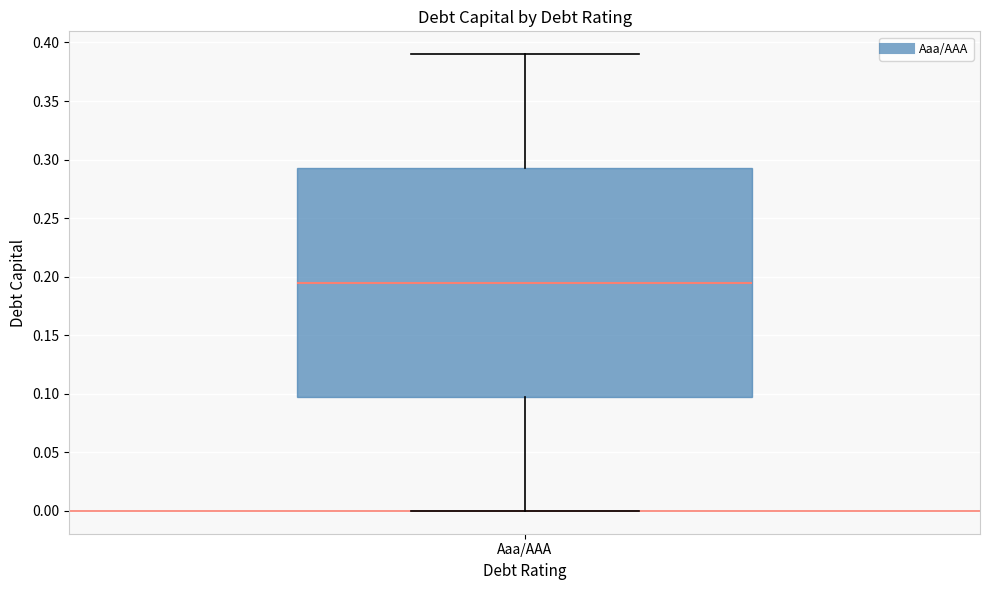

Where is the lower edge of the box for Aaa/AAA on the y-axis? The values are not printed on the chart, so give them approximately, as read against the axis.

0.100